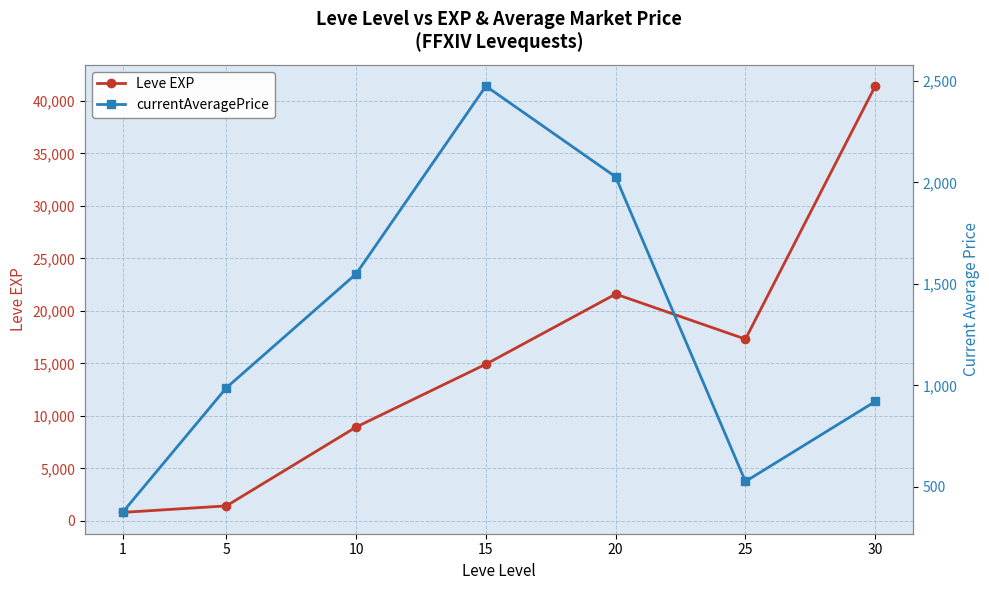

How many distinct data groups are displayed?

2